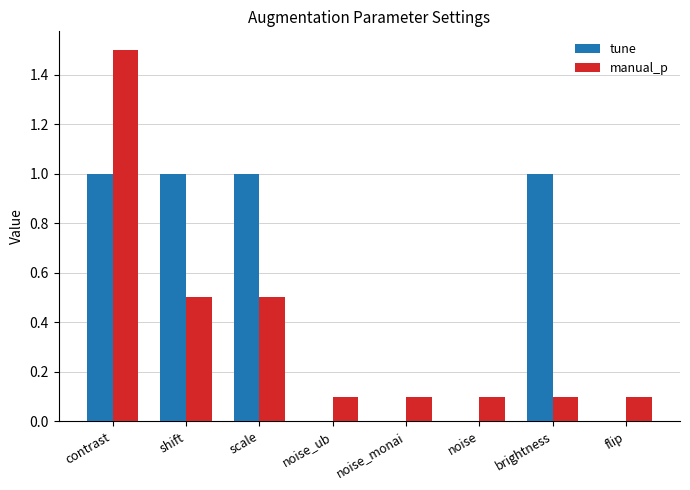

What is the greatest value displayed?

1.5